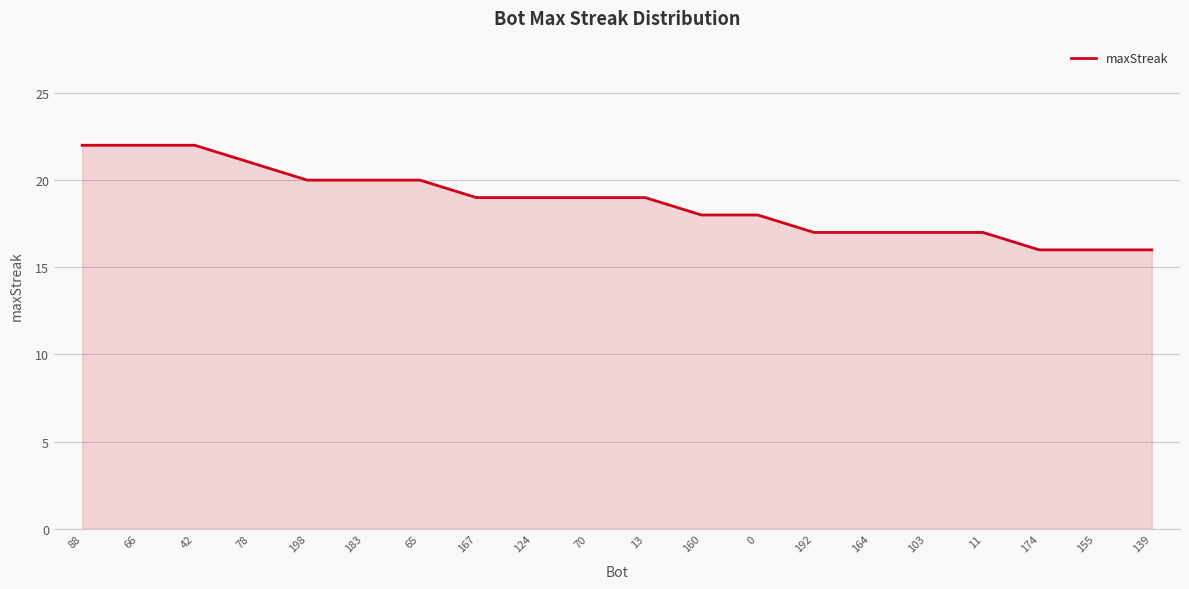

What is the smallest value displayed?

16